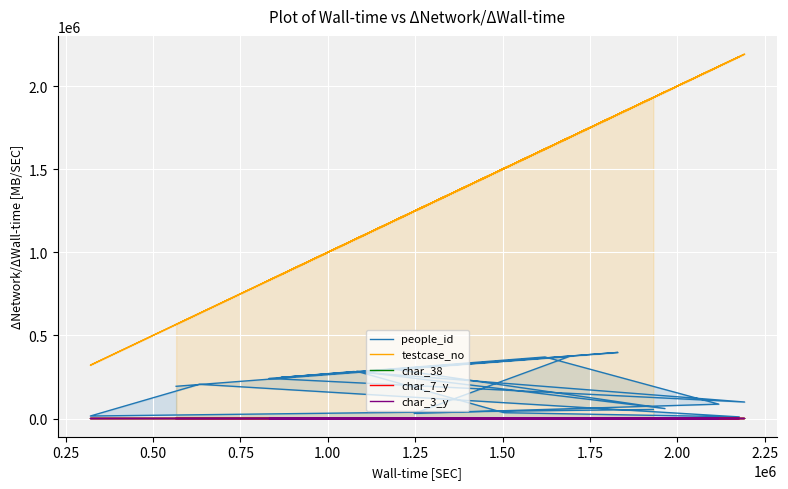

What is the lowest value of the char_3_y series?

1